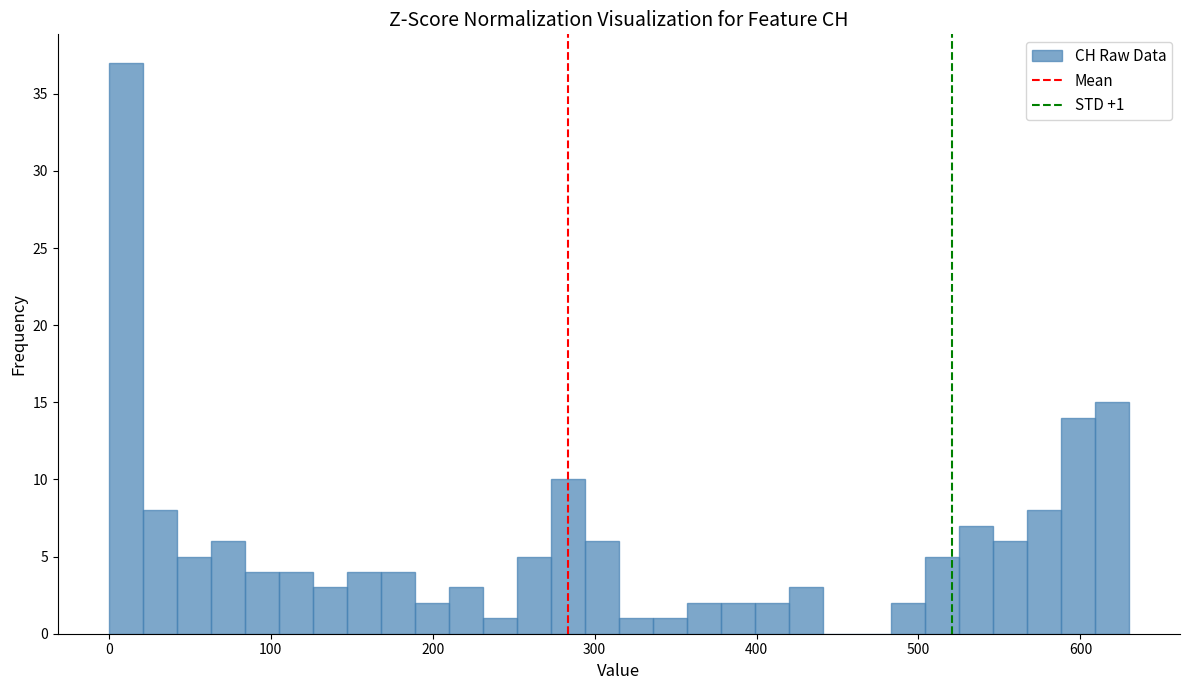

Read against the x-axis, roughly where is the centre of the tallest bar?

10